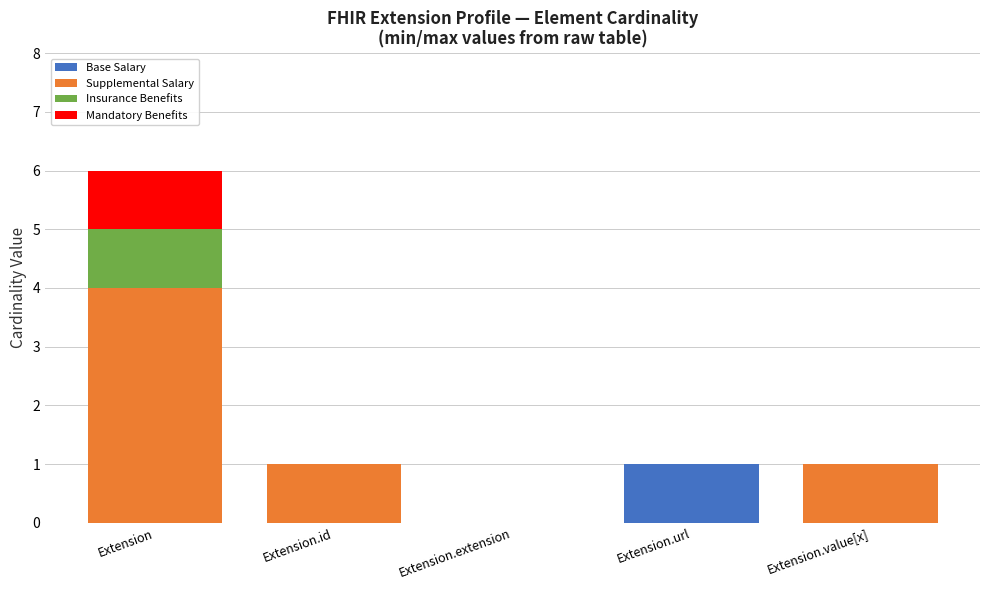

What are all the series names shown in the legend?

Base Salary, Supplemental Salary, Insurance Benefits, Mandatory Benefits